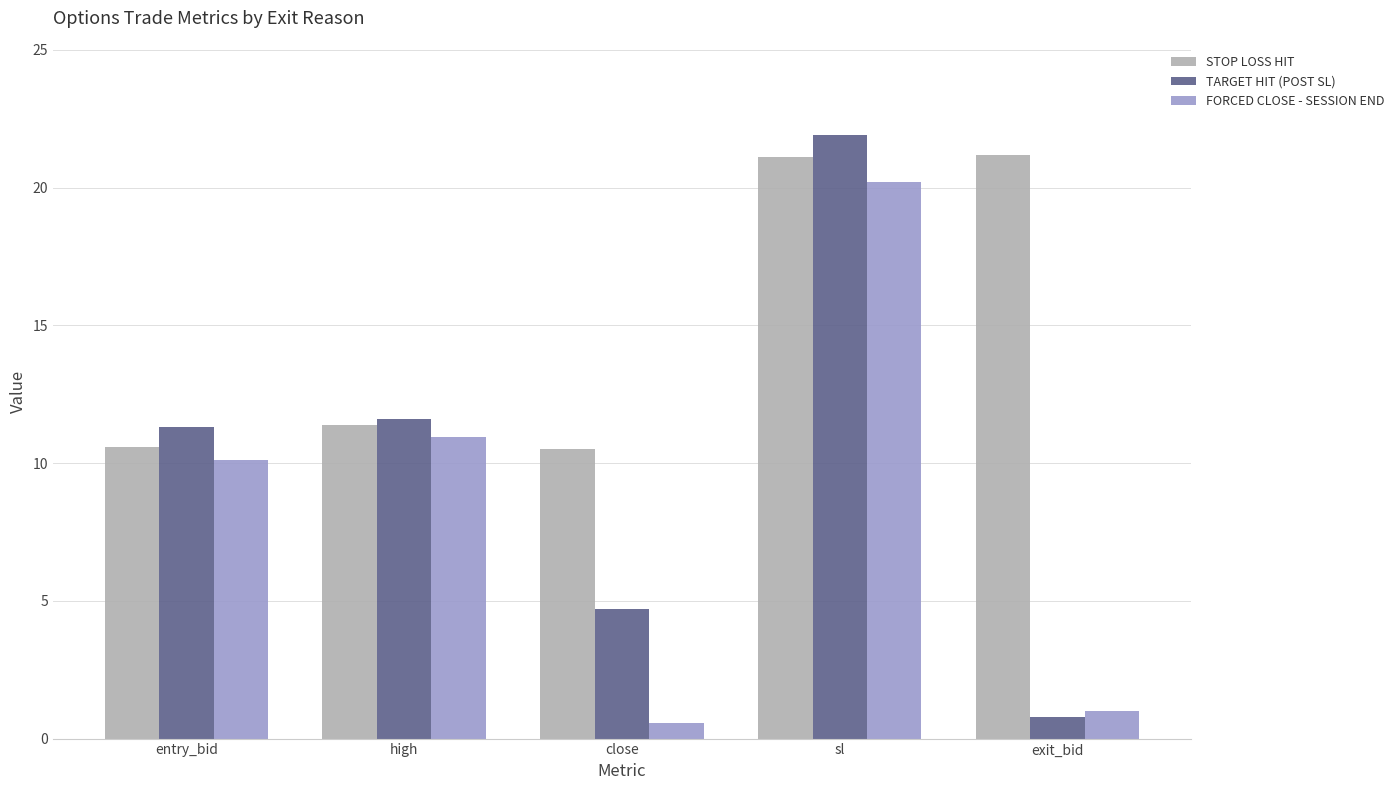

How many data points in STOP LOSS HIT are above 11?

3